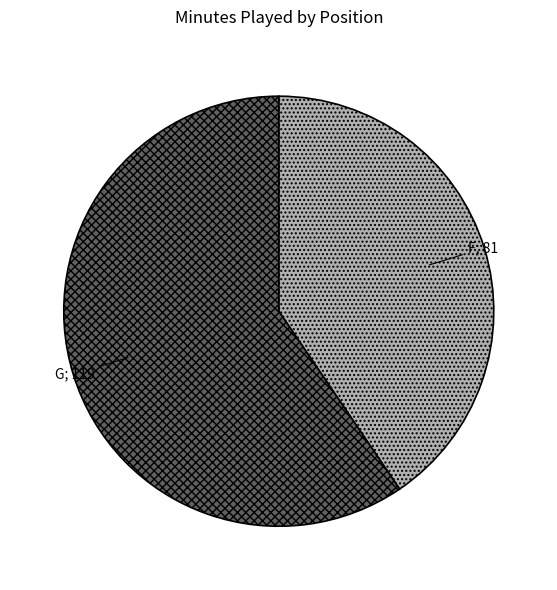

Is there a majority slice in this chart?

Yes